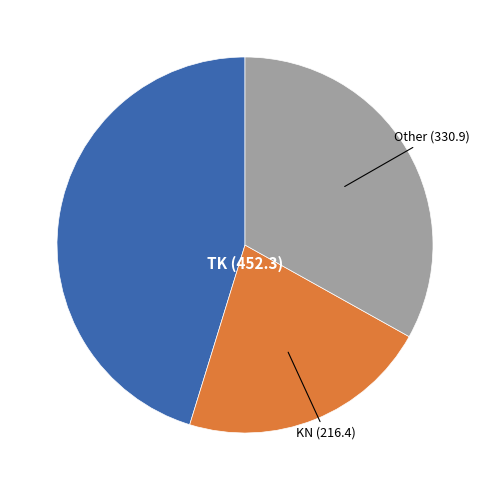

Rank the categories by value from highest to lowest.

TK (452.3), Other (330.9), KN (216.4)